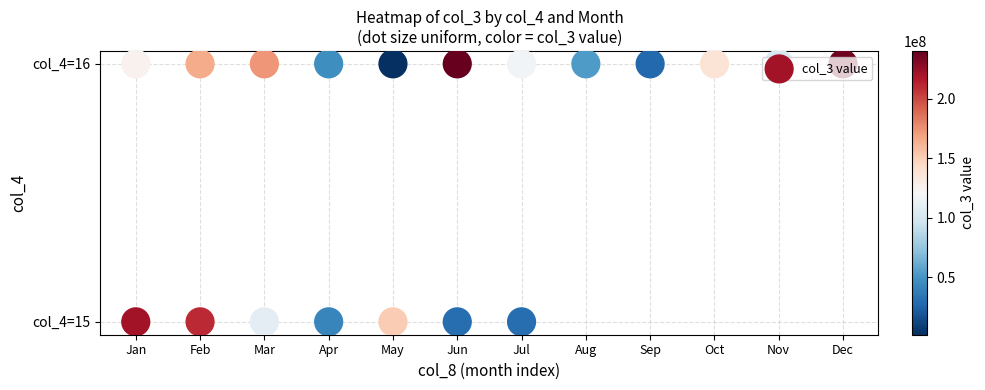

How many data points are less than 1?

7